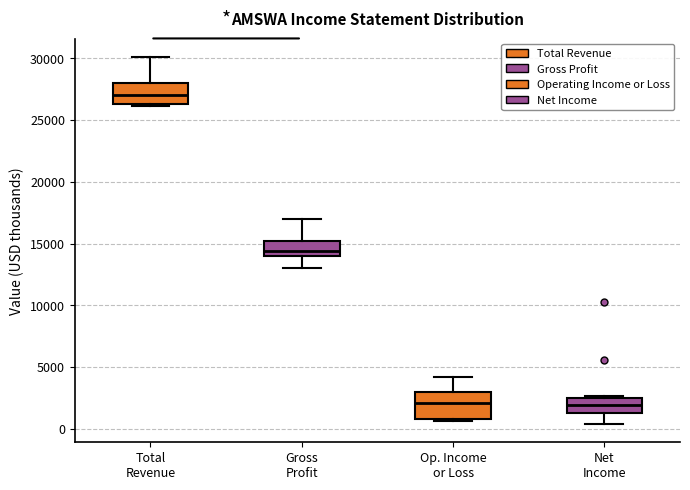

Which box is the tallest, from its lower edge to its upper edge?

Op. Income or Loss